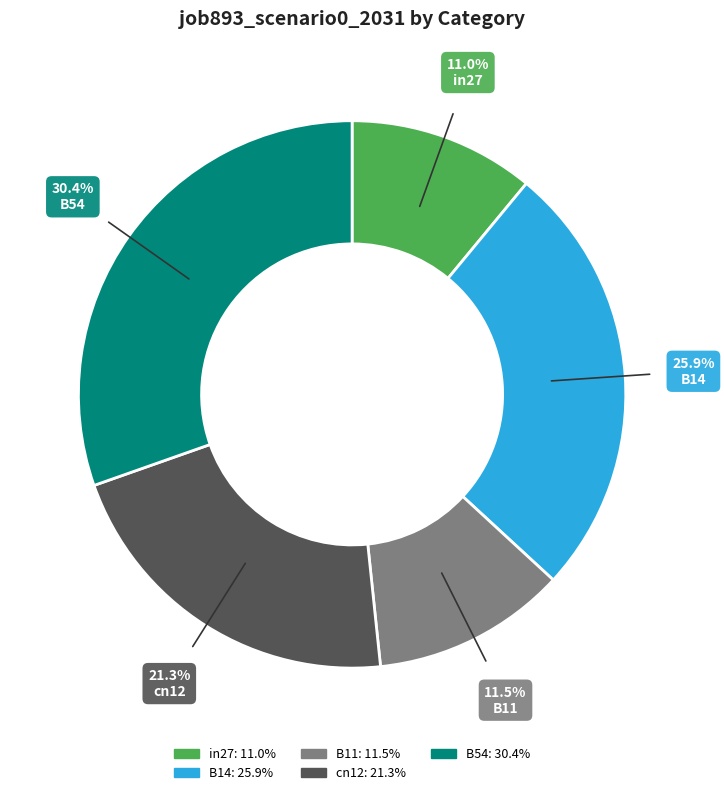

What is the largest slice in the pie chart?

B54